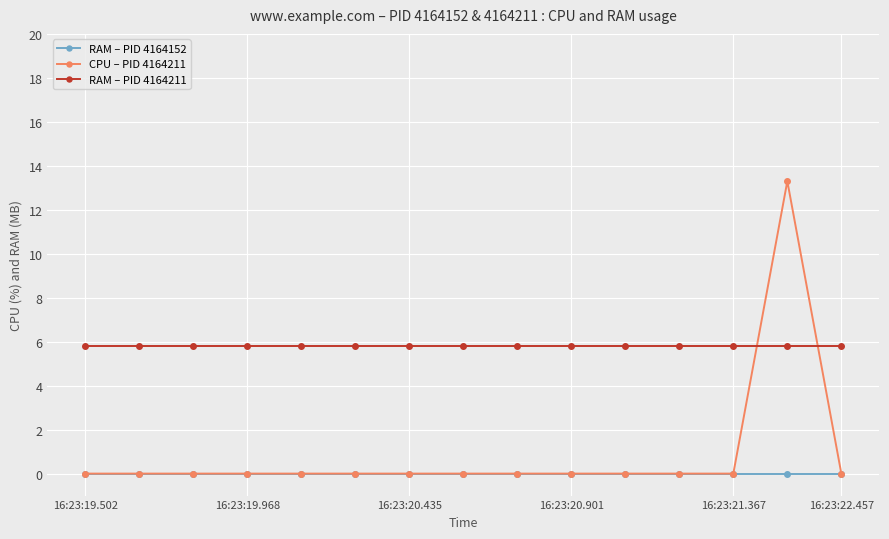

Which series has the widest spread of values?

CPU – PID 4164211